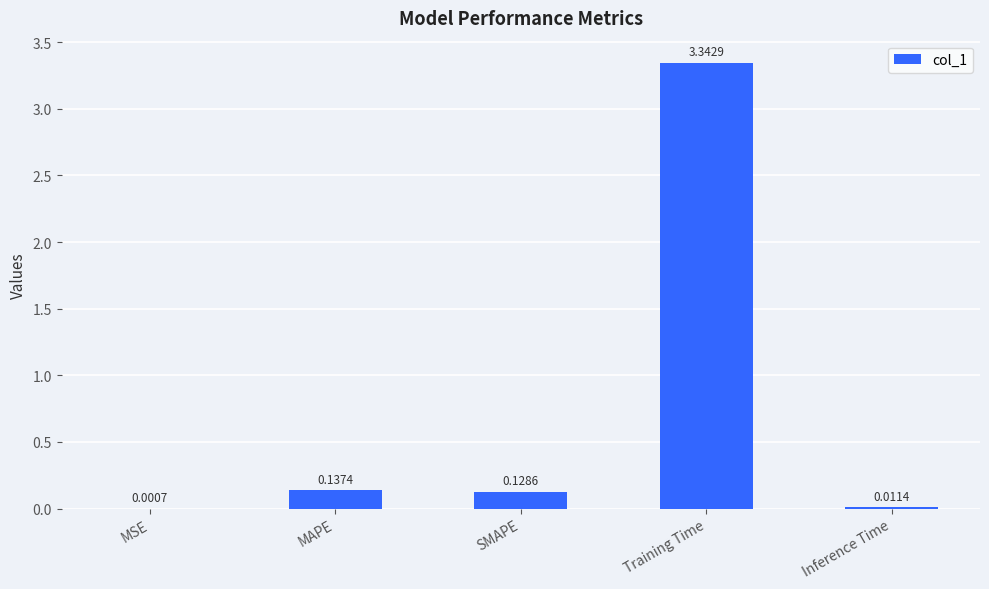

What is the sum of all values?

3.6